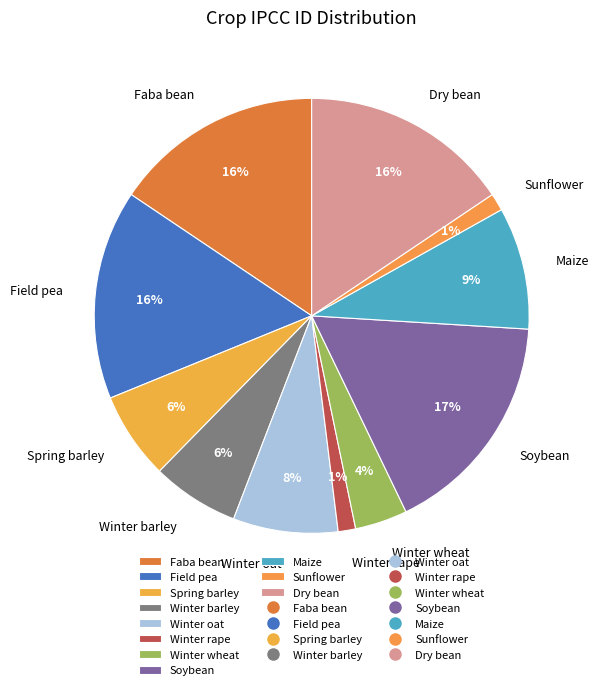

To the nearest percent, what is the average slice percentage?

9%